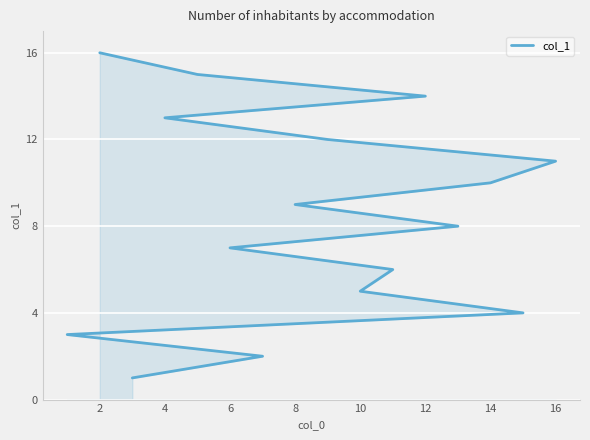

The value at 16 is 17. True or false?

False